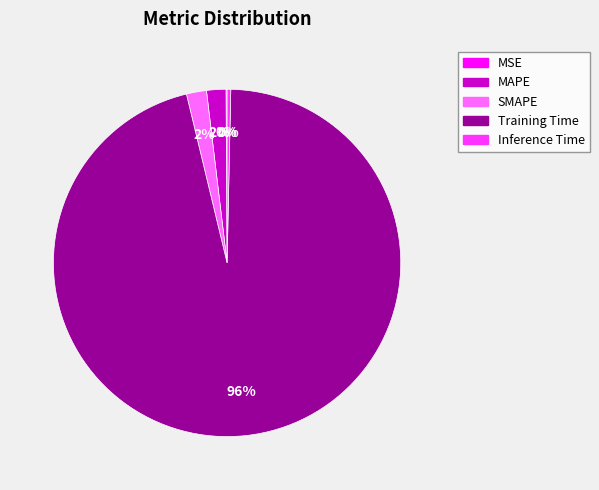

What percentage is the MAPE slice, to the nearest percent?

2%